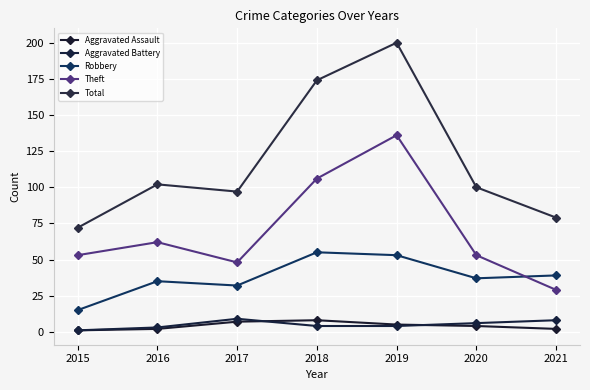

What are all the series names shown in the legend?

Aggravated Assault, Aggravated Battery, Robbery, Theft, Total